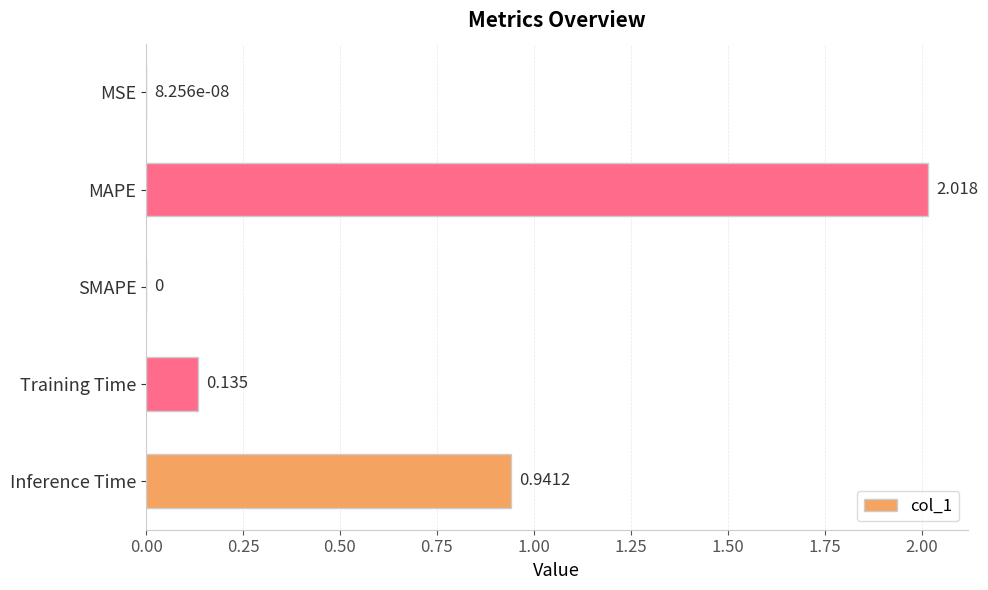

Where is the data nearest to the value 1?

Inference Time